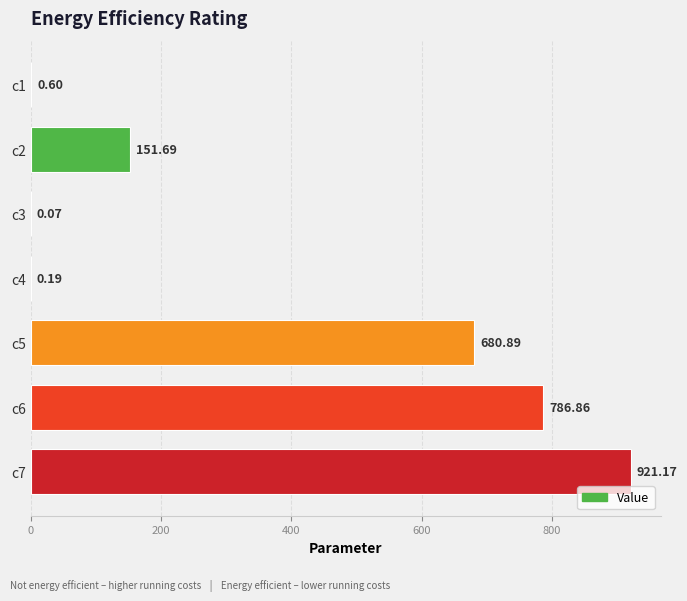

Which has a higher value, c2 or c4?

c2